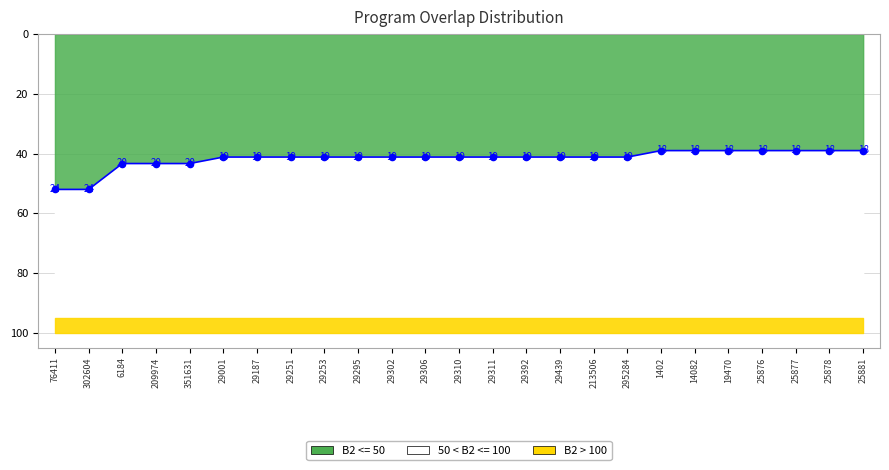

Which has a higher value, 25877 or 25878?

25877